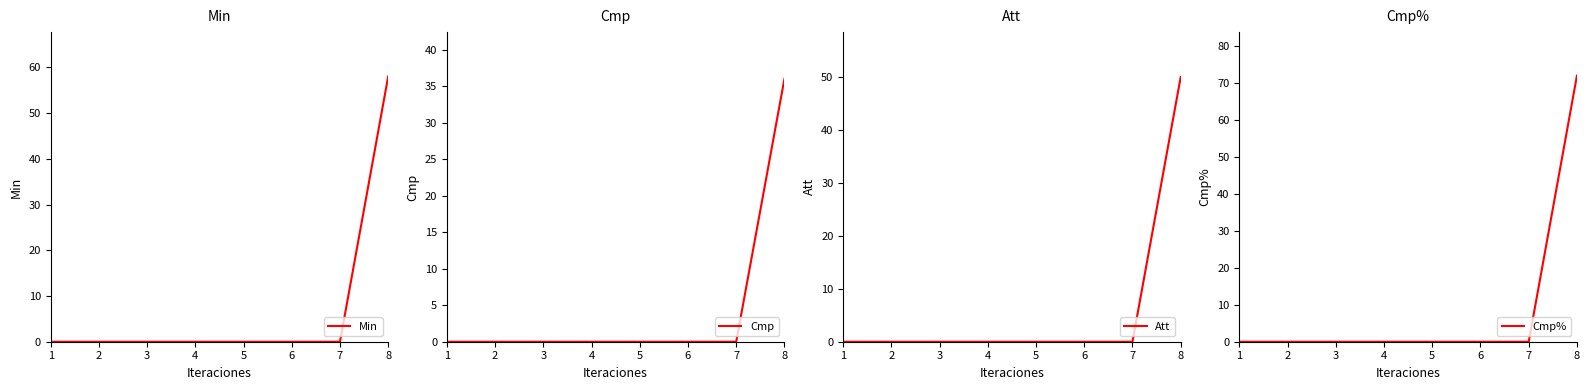

Rank the series at 4 from highest to lowest value.

Min, Cmp, Att, Cmp%